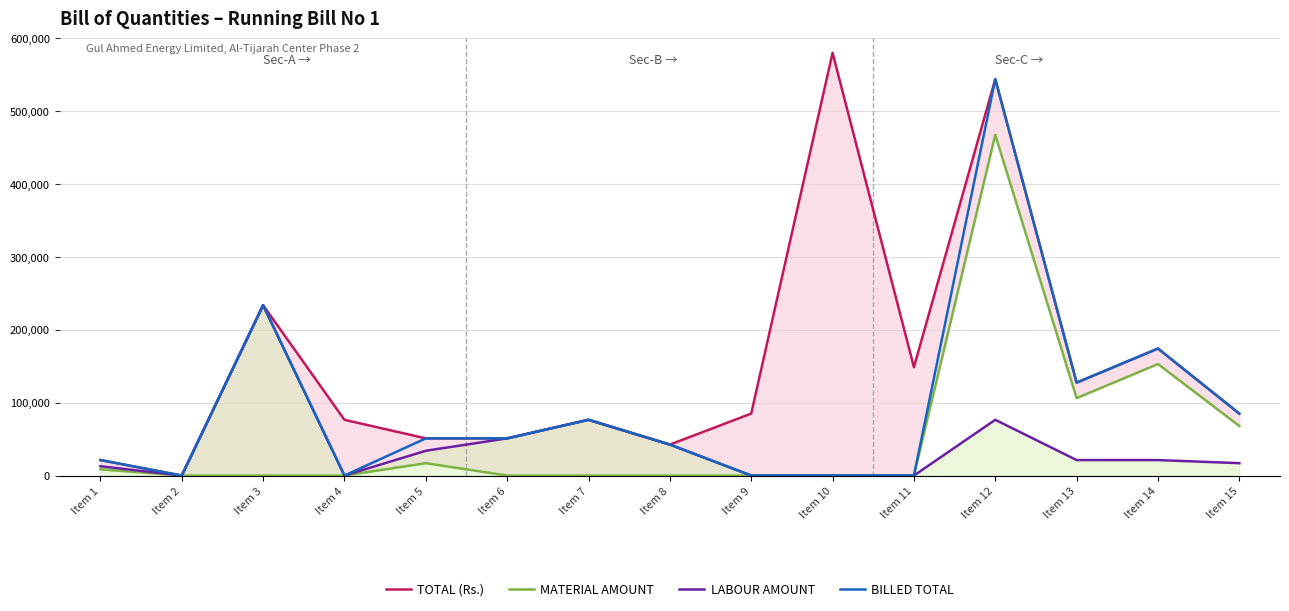

How many lines are shown in the chart?

4